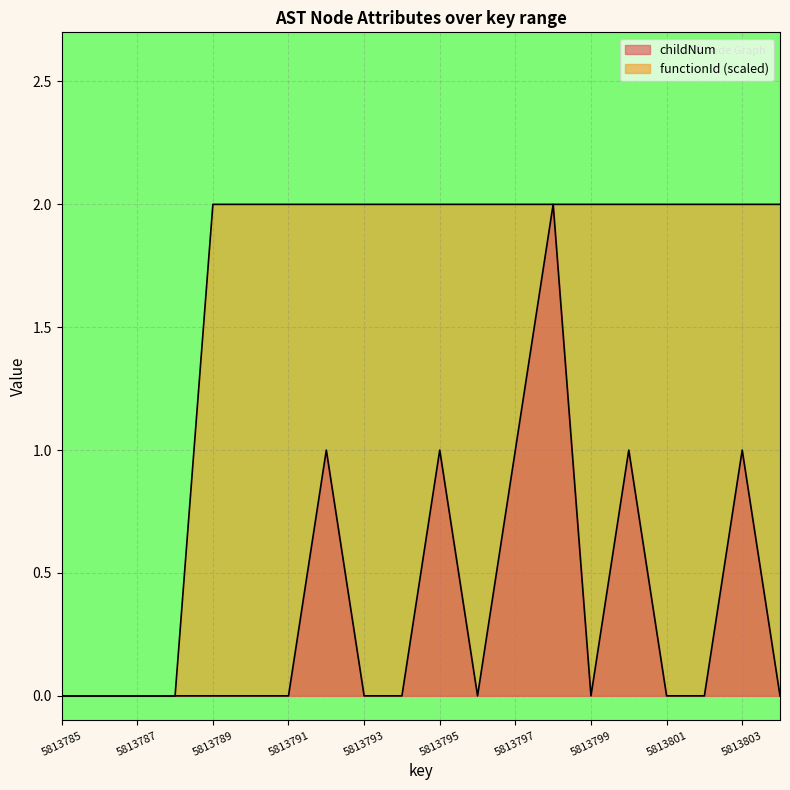

What are all the series names shown in the legend?

childNum, functionId